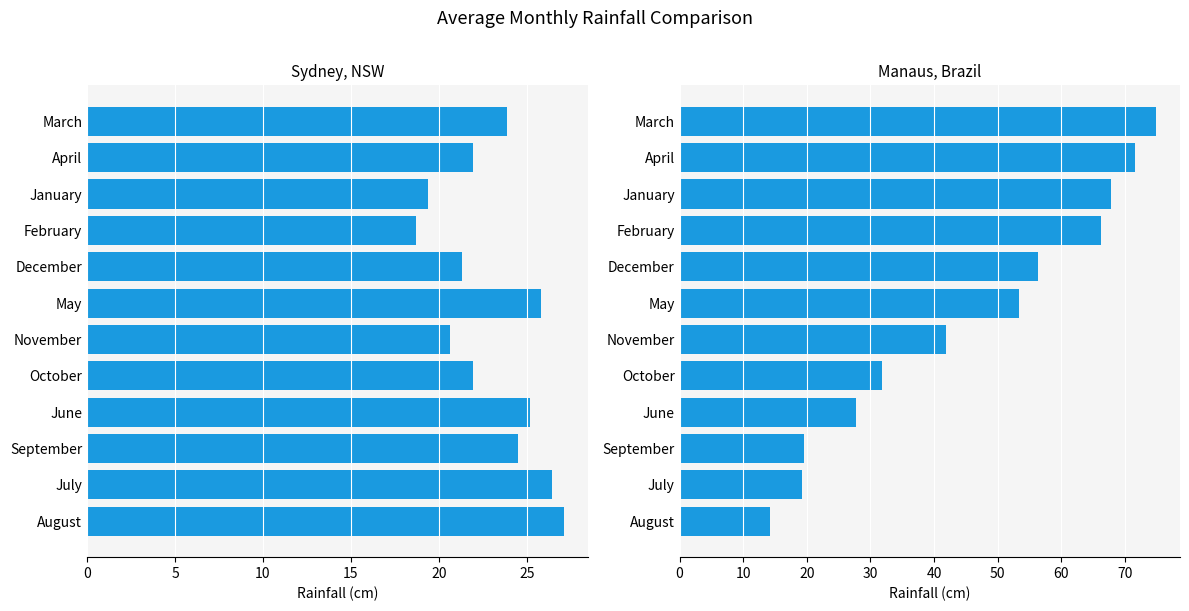

What is the difference between the highest and lowest values at July?

7.1